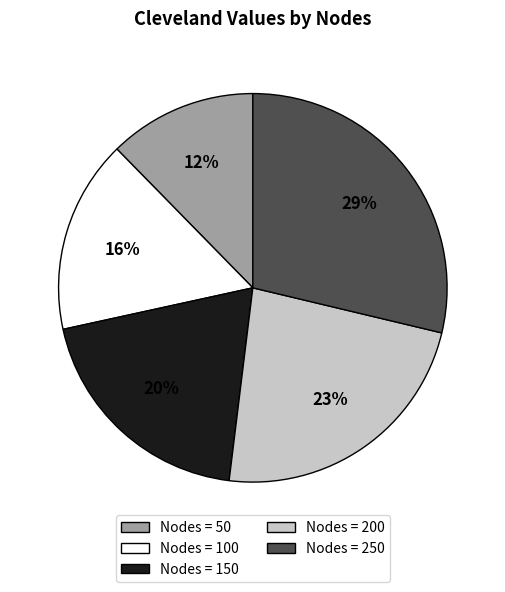

To the nearest percent, what is the average slice percentage?

20%